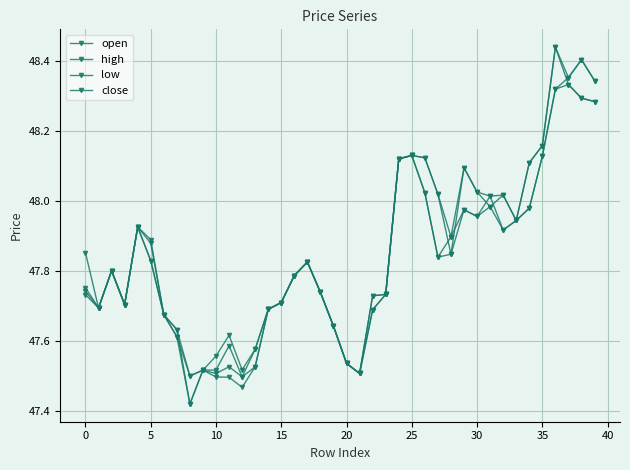

What is the maximum value for open?

48.4